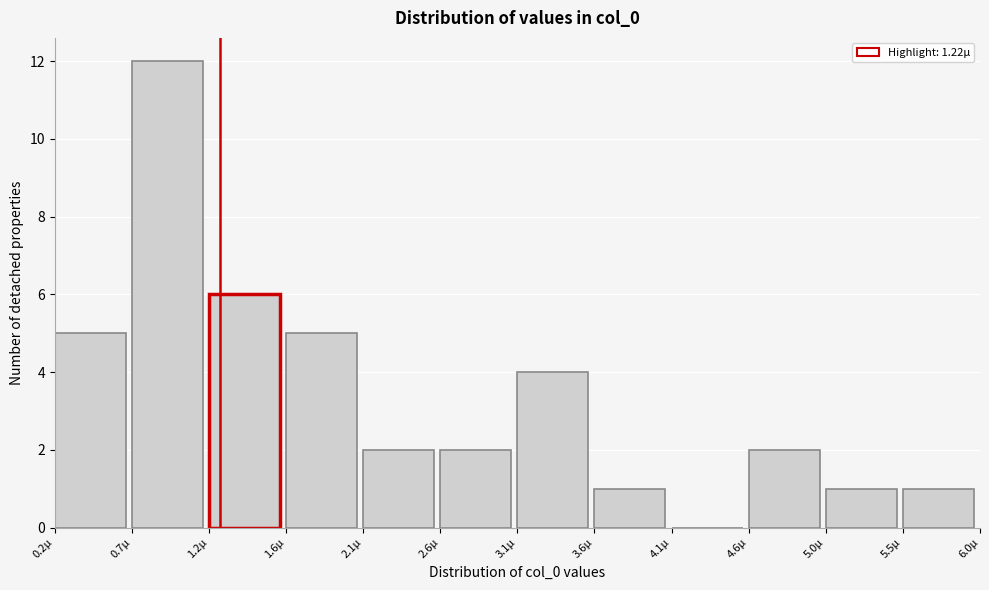

Reading left to right, extract all data points from this chart.

0.2µ=5	0.7µ=12	1.2µ=6	1.6µ=5	2.1µ=2	2.6µ=2	3.1µ=4	3.6µ=1	4.1µ=0	4.6µ=2	5.0µ=1	5.5µ=1